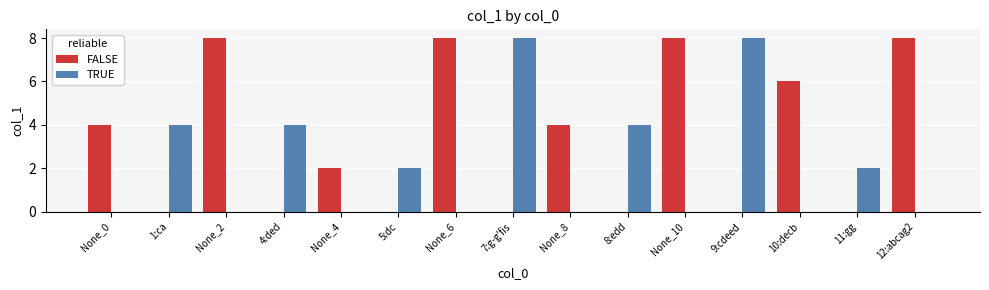

Which series has the largest total across all categories?

FALSE